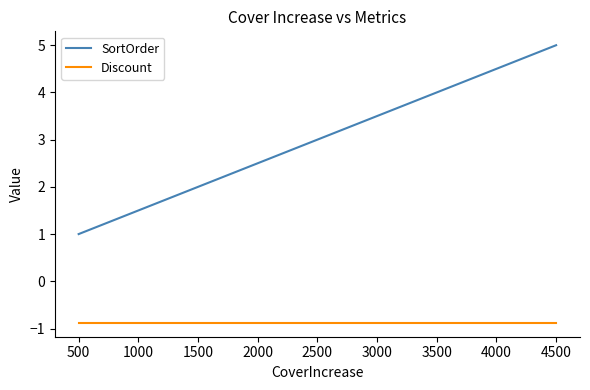

List the series in order of their overall mean, highest first.

SortOrder, Discount